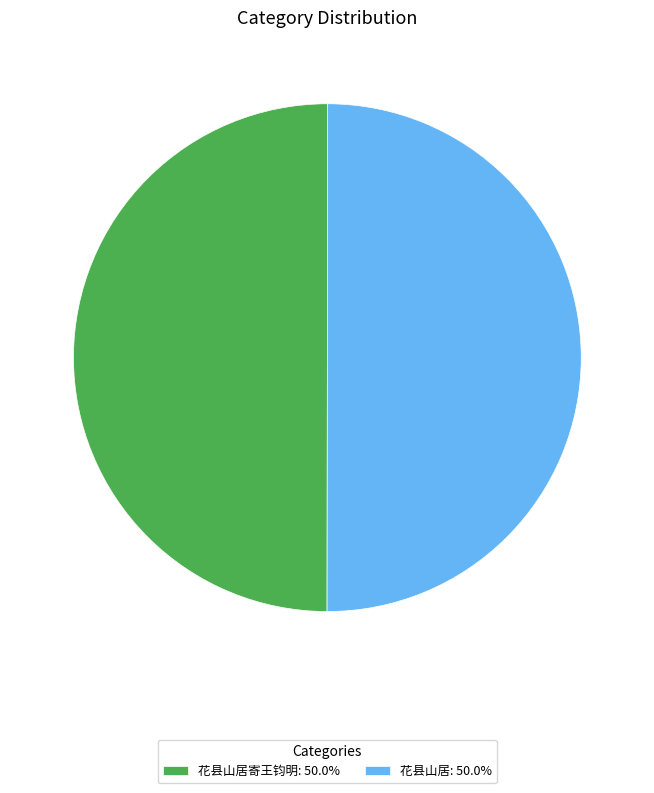

Do 花县山居: 50.0% and 花县山居寄王钧明: 50.0% together represent more than half of the pie?

Yes